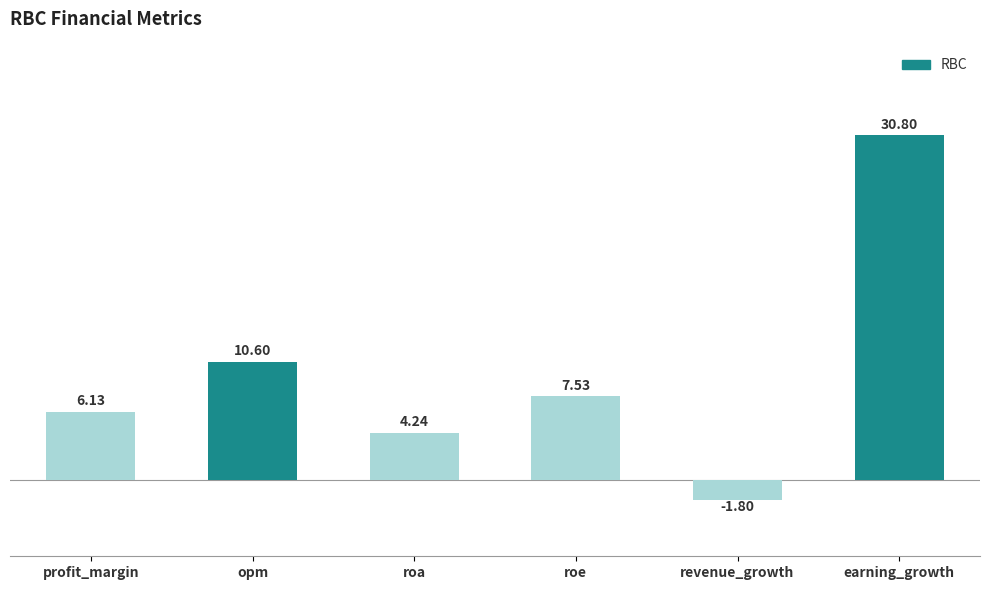

Rank the categories by value from highest to lowest.

earning_growth, opm, roe, profit_margin, roa, revenue_growth